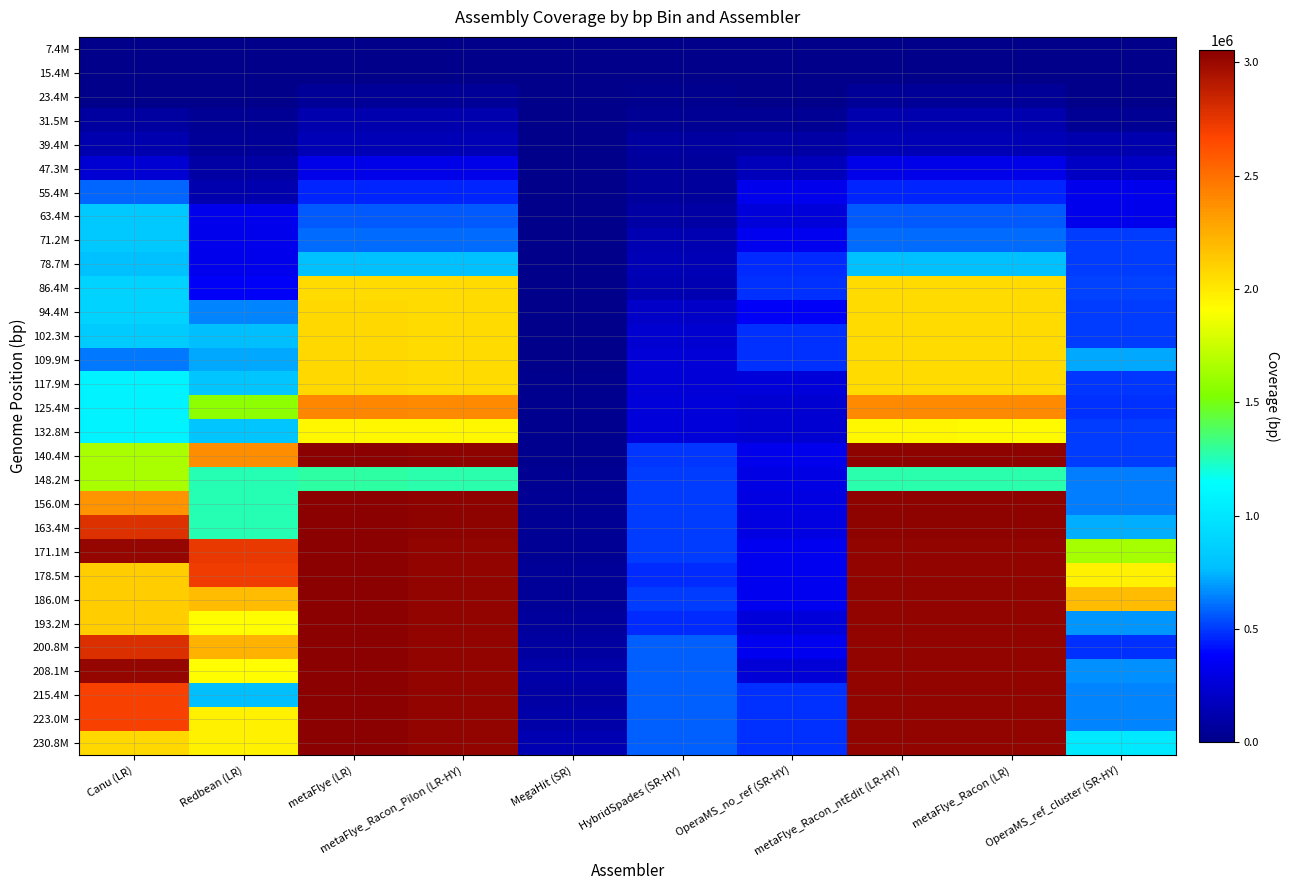

What is the difference between the highest and lowest values at Redbean (LR)?

2742295